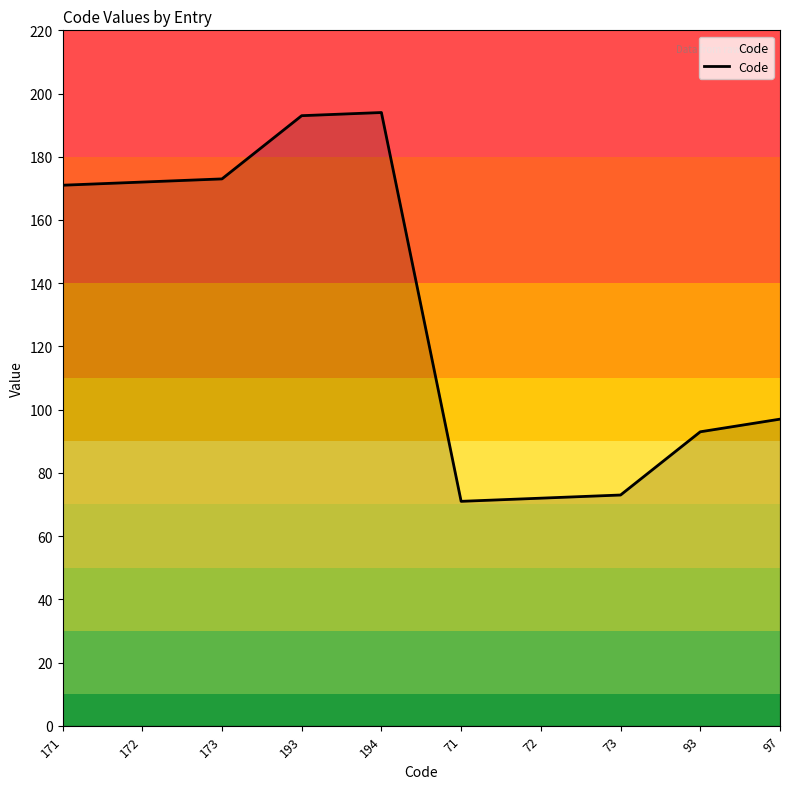

Reading right to left, transcribe all the data shown in this chart.

97=97	93=93	73=73	72=72	71=71	194=194	193=193	173=173	172=172	171=171